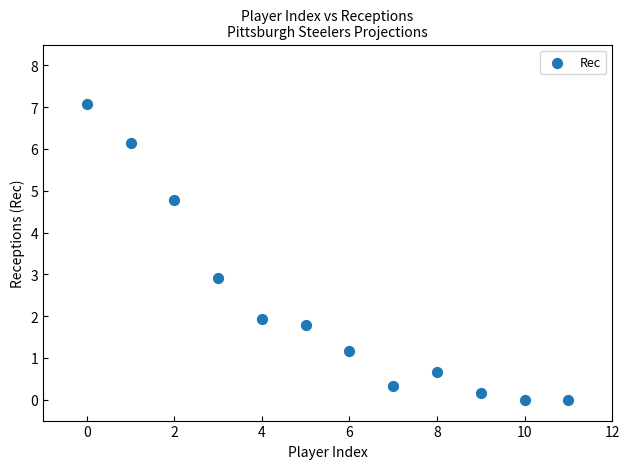

What is the range of Y values (max minus min)?

7.1